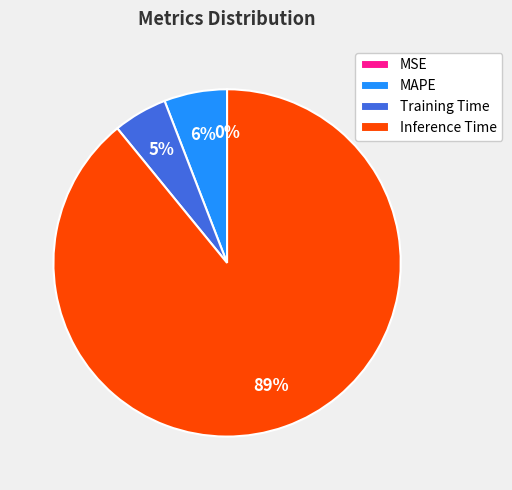

Between MAPE and Training Time, which is larger?

MAPE